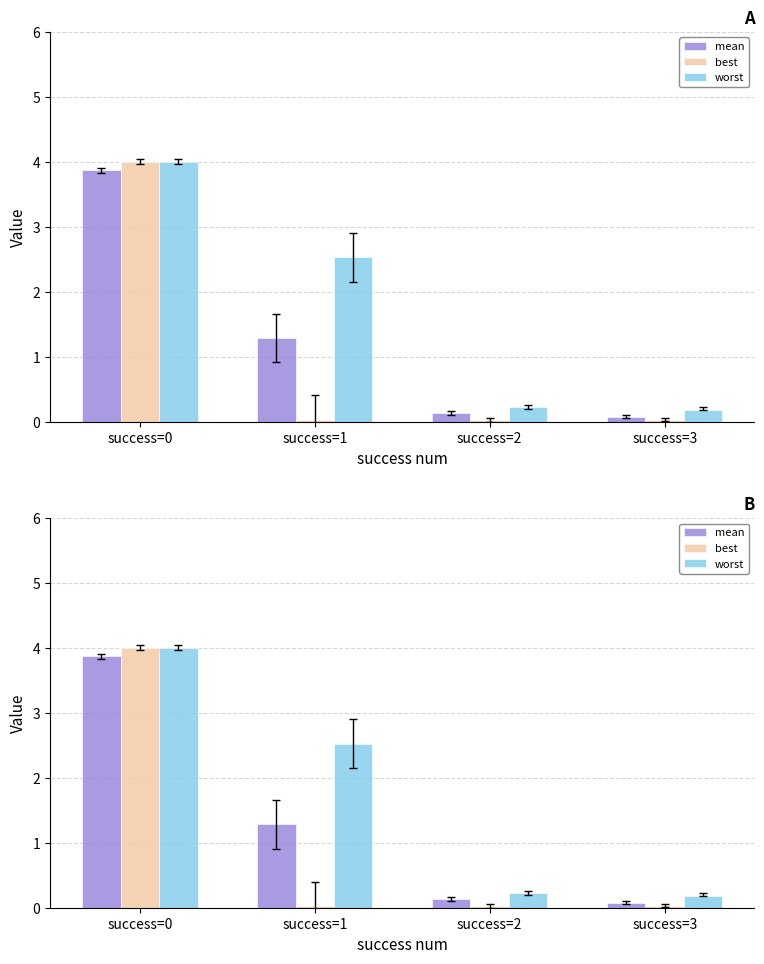

What is the difference between the maximum and minimum values in the worst series?

3.8